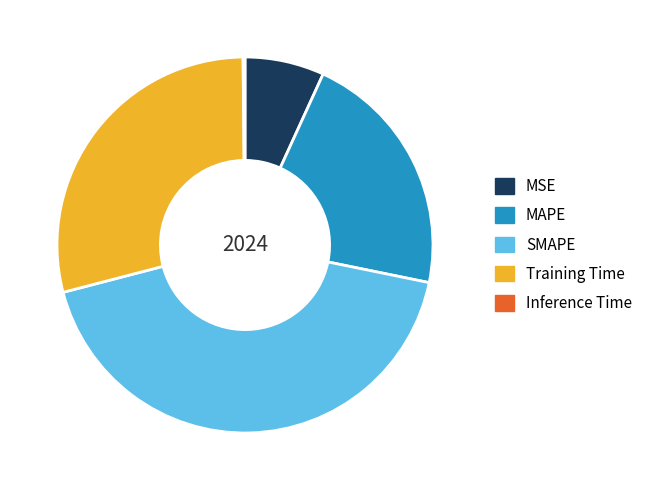

Combined, do MAPE and MSE account for over 50%?

No